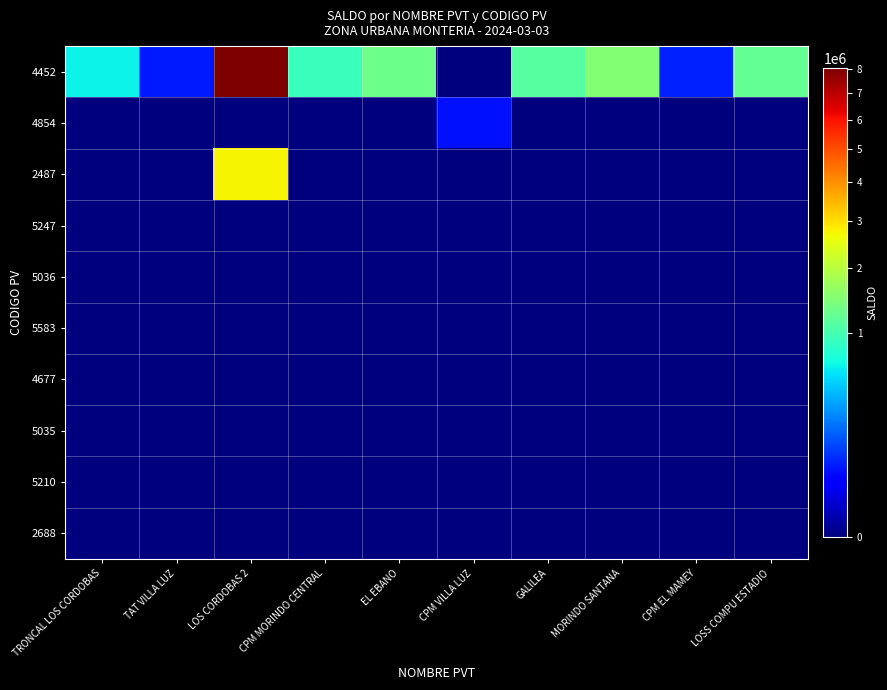

How many distinct data groups are displayed?

10